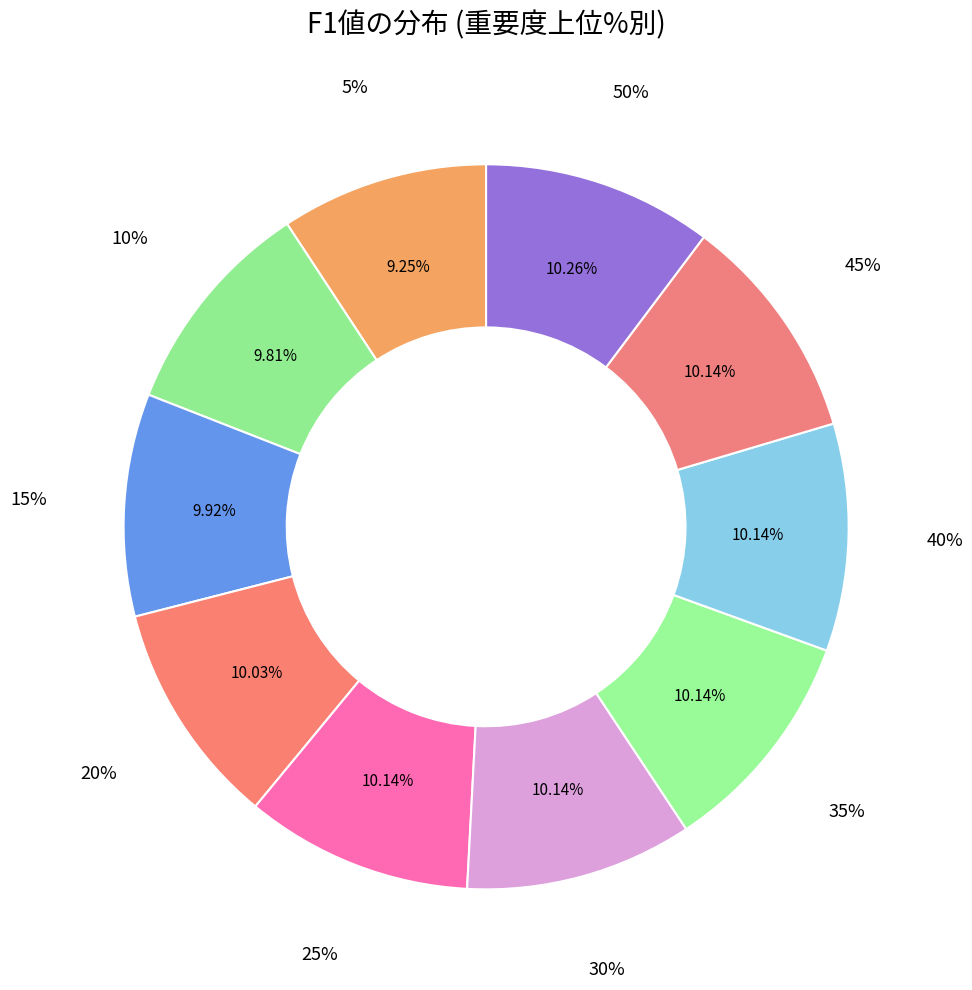

Does any single category account for the majority?

No